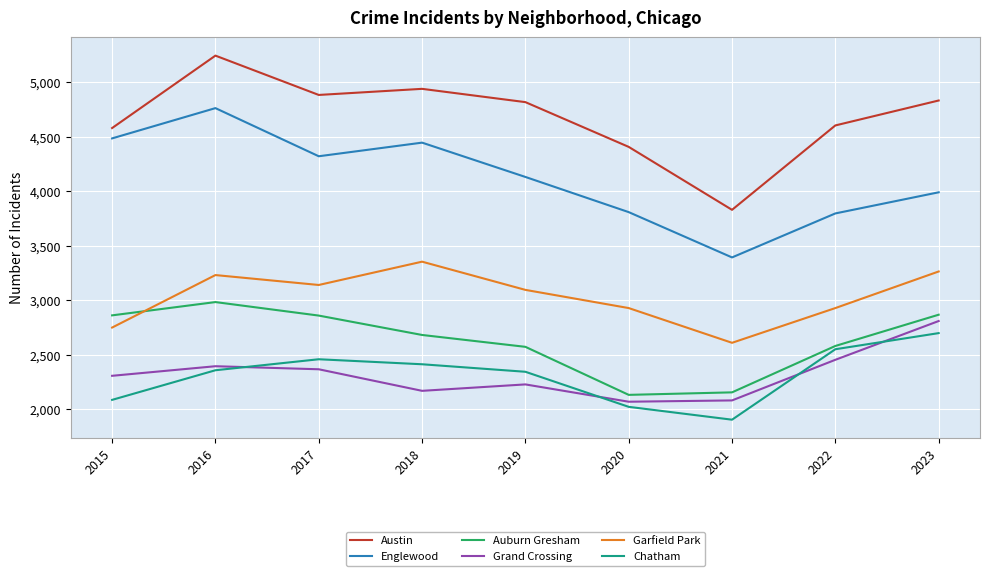

What is the minimum value for Englewood?

3393